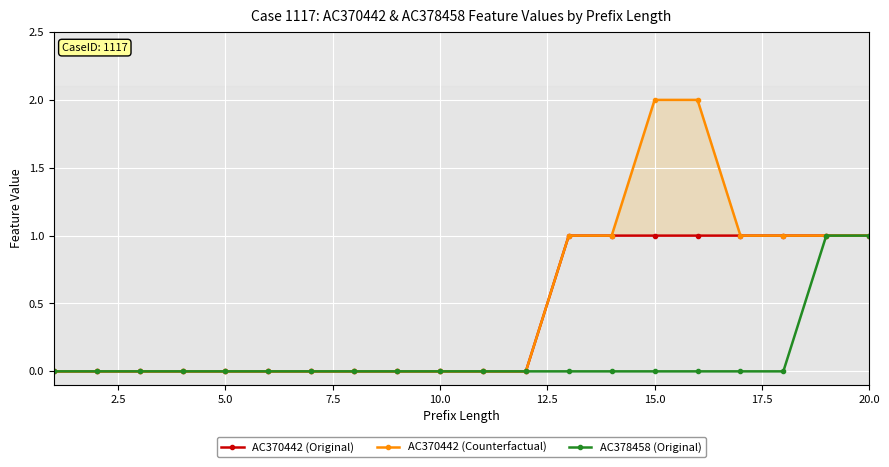

What is the value of the AC370442 (Counterfactual) point at the 13th from the left?

1